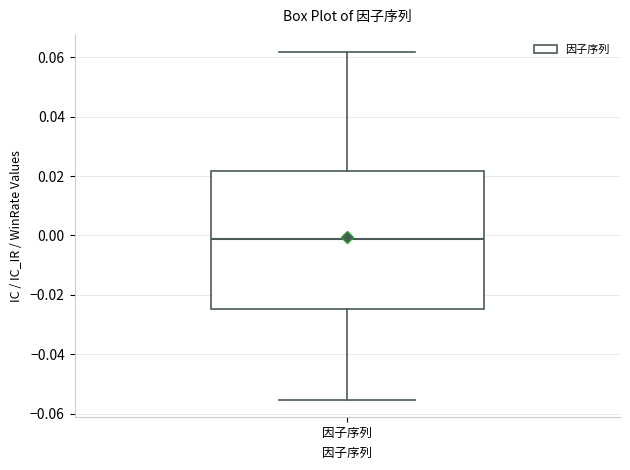

Read this box plot against the y-axis: the position of the median line, the range covered by the box, and the ends of both whiskers. The values are not printed on the chart, so give them approximately, as read against the axis.

median -0.002, box -0.024 to 0.022, whiskers -0.056 to 0.062